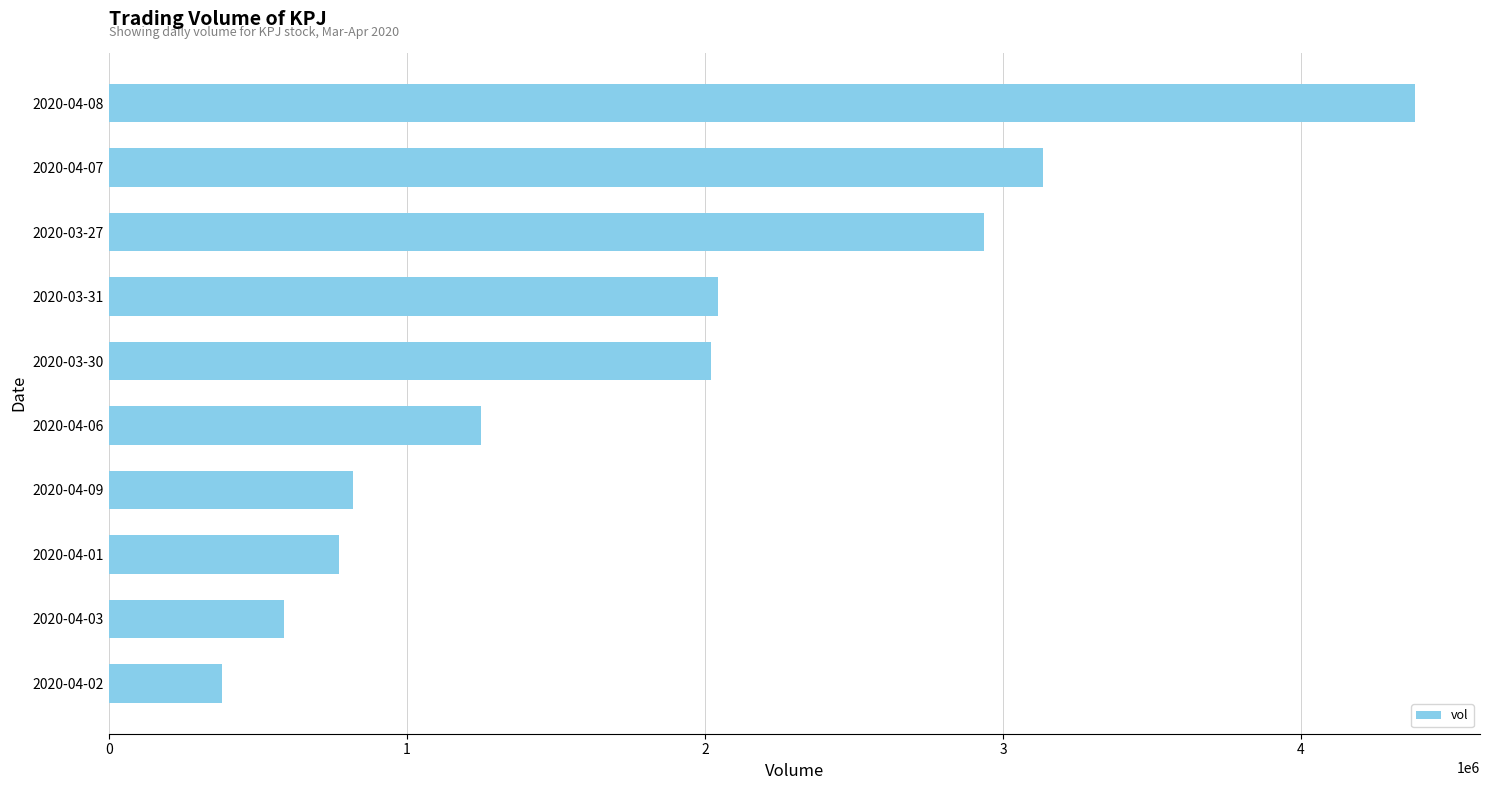

What is the average value?

1833150